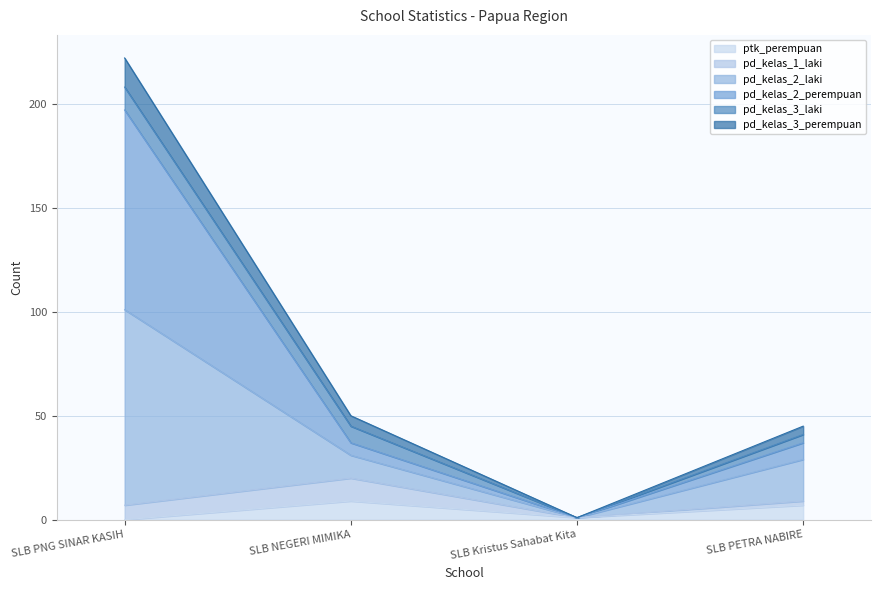

The value of ptk_perempuan at SLB NEGERI MIMIKA is 9. True or false?

True